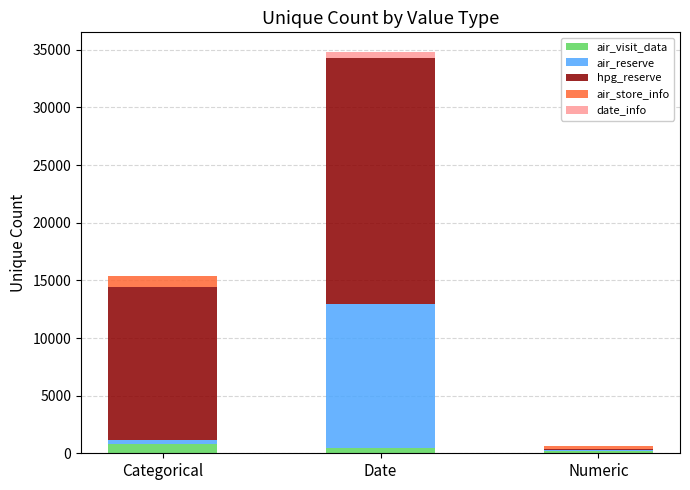

What is the maximum value for air_visit_data?

829